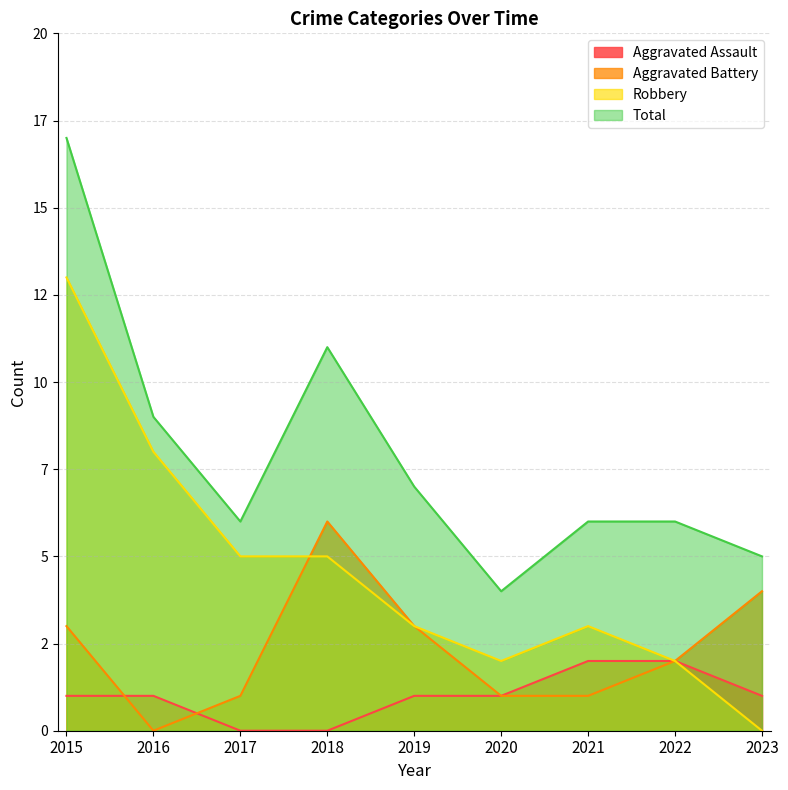

What is the difference between the Robbery values at 2015 and 2020?

11